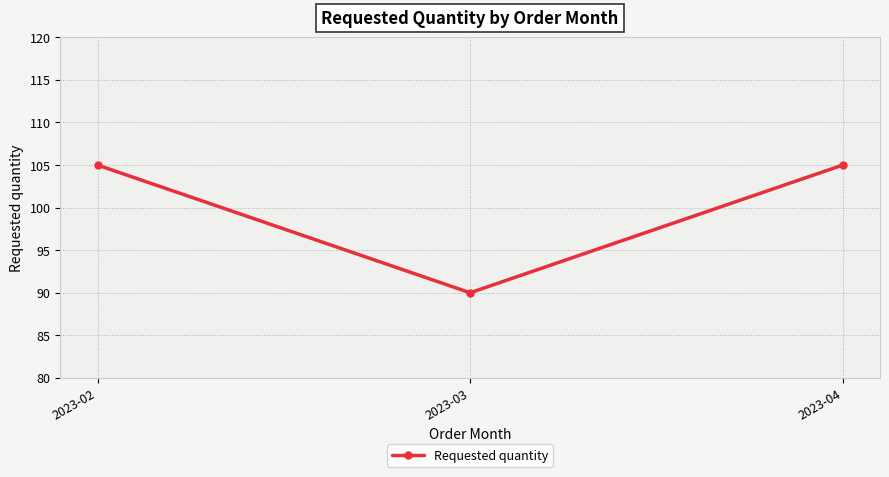

Reading left to right, transcribe all the data shown in this chart.

2023-02=105	2023-03=90	2023-04=105